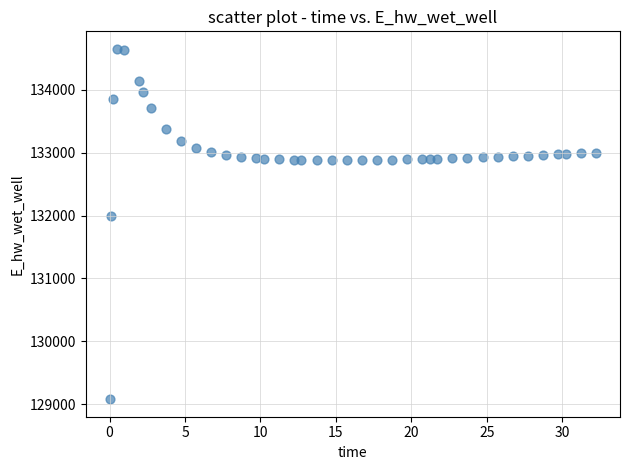

What Y value in the scatter plot is closest to 131864?

131985.6